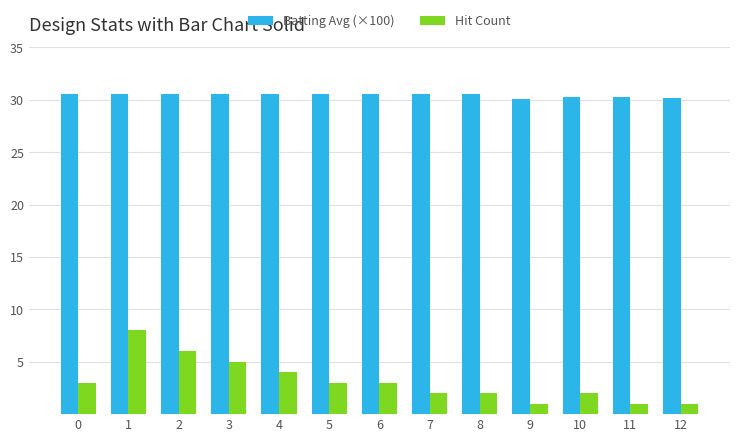

What are all the series names shown in the legend?

Batting Avg (×100), Hit Count